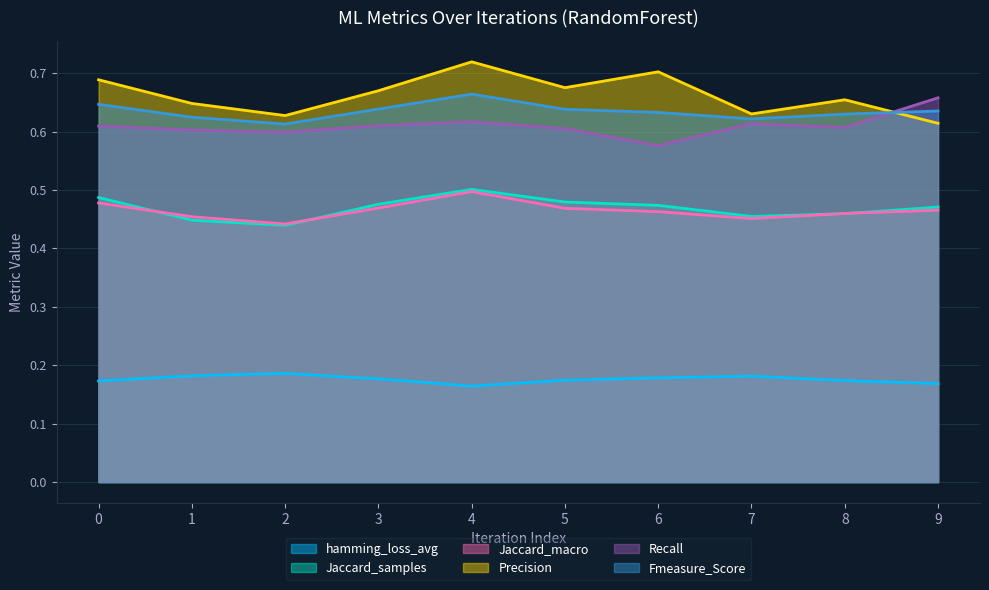

What is the value of the Precision point at the 1st from the left?

0.7